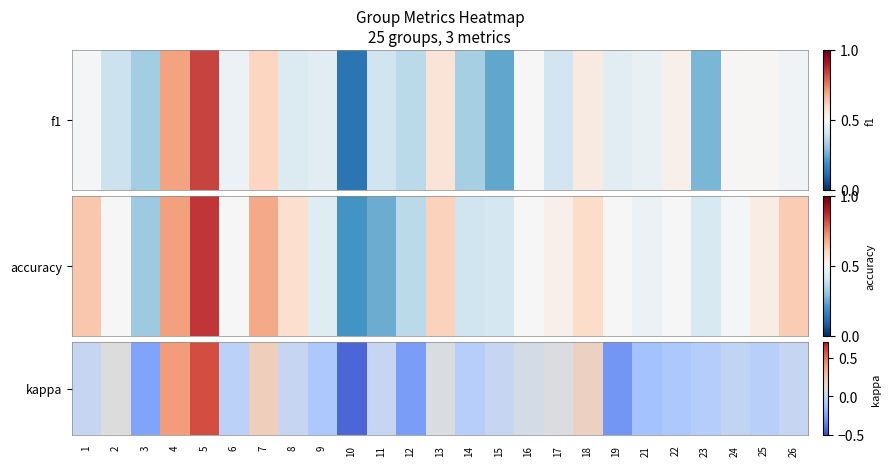

At which label is the value closest to 0?

1